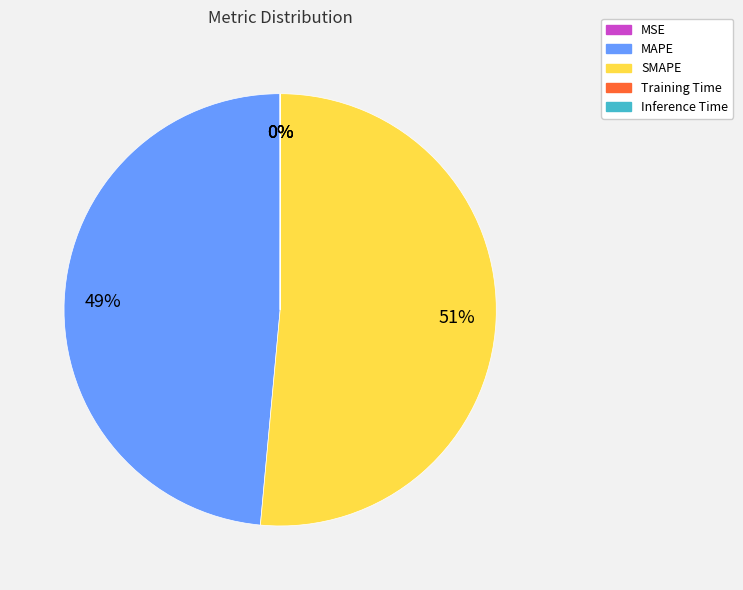

To the nearest percent, what is the combined percentage of SMAPE and MAPE?

100%